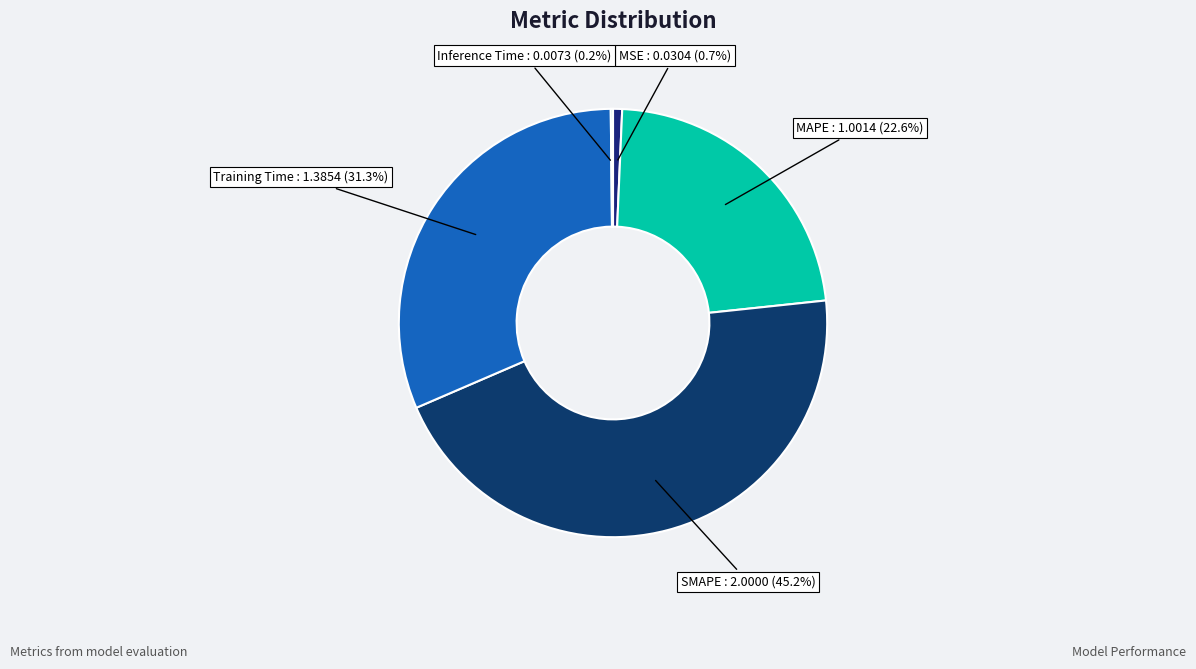

Approximately how many times larger is the value at SMAPE compared to Training Time?

1.4